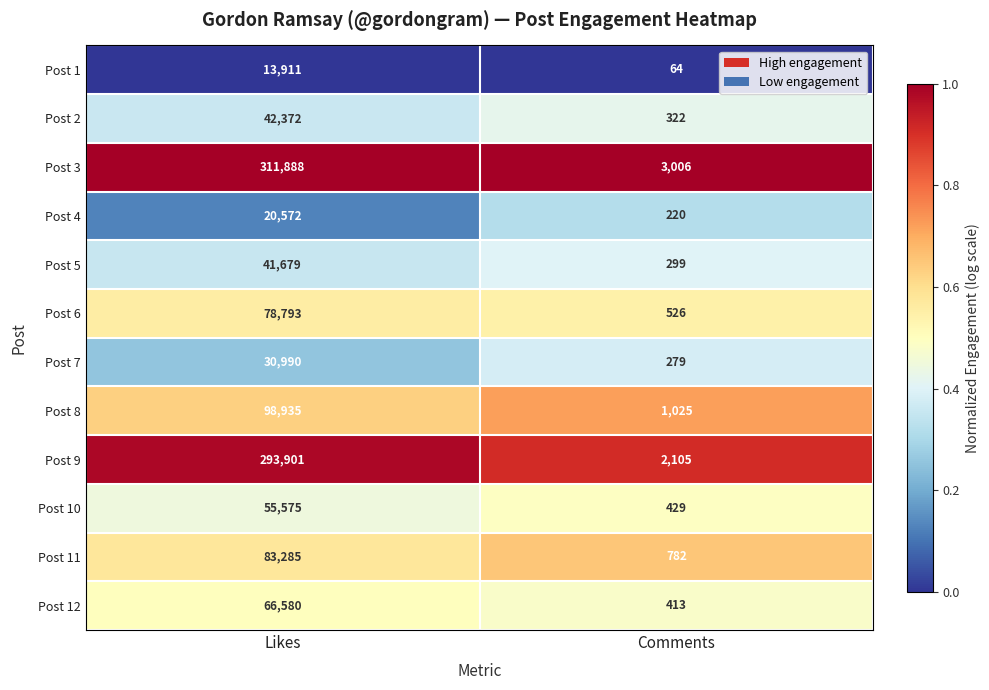

Which series has the largest total across all categories?

Post 3